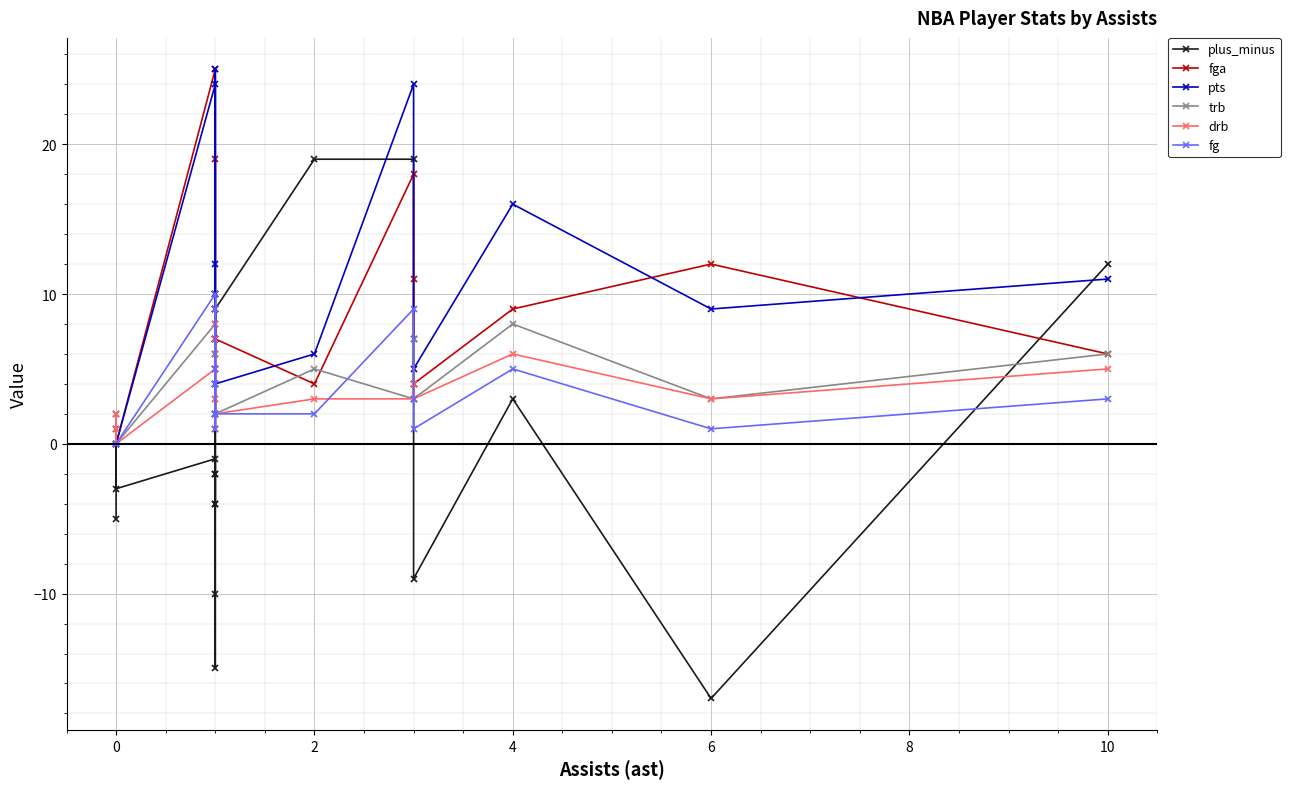

How many interior local peaks does the trb series have?

6